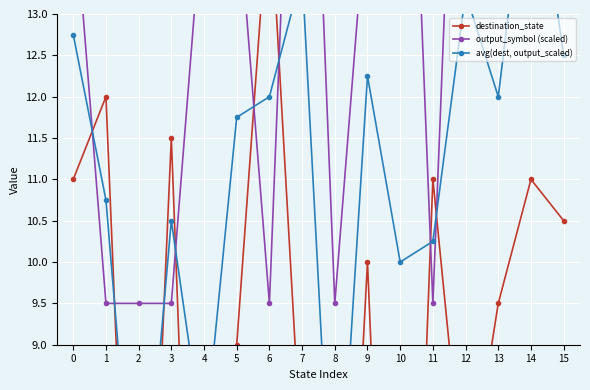

What is the value of the avg(dest, output_scaled) point at the 9th from the left?

6.0